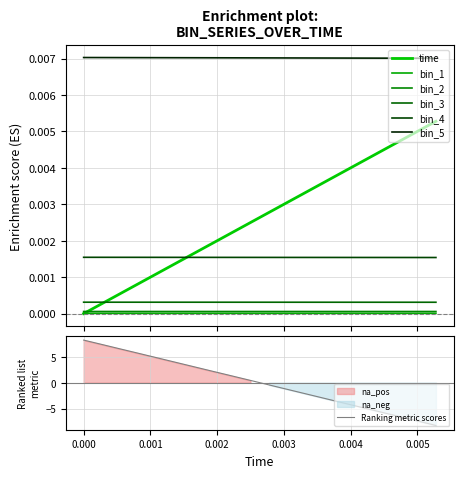

The value of bin_5 at 0.00277778 is 0.0. True or false?

True